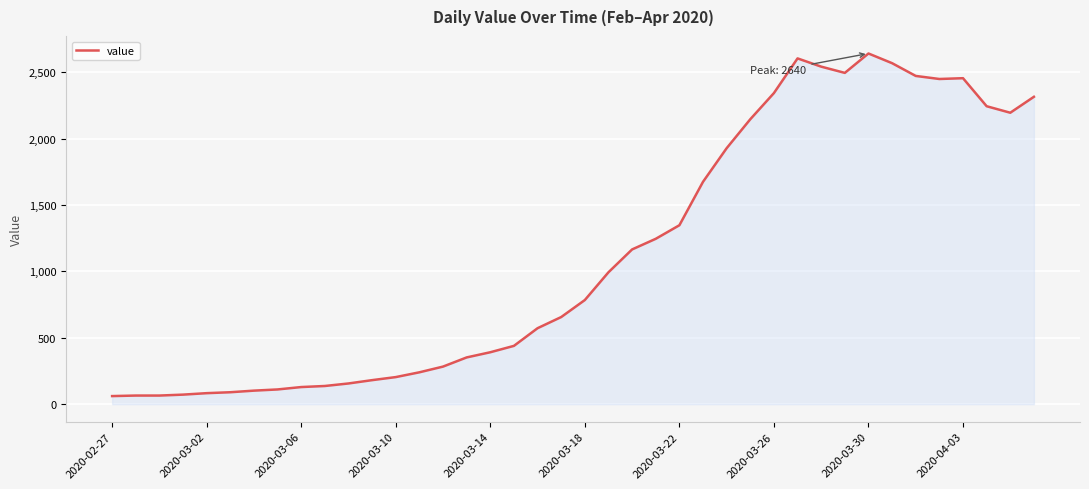

What is the maximum value shown in the chart?

2640